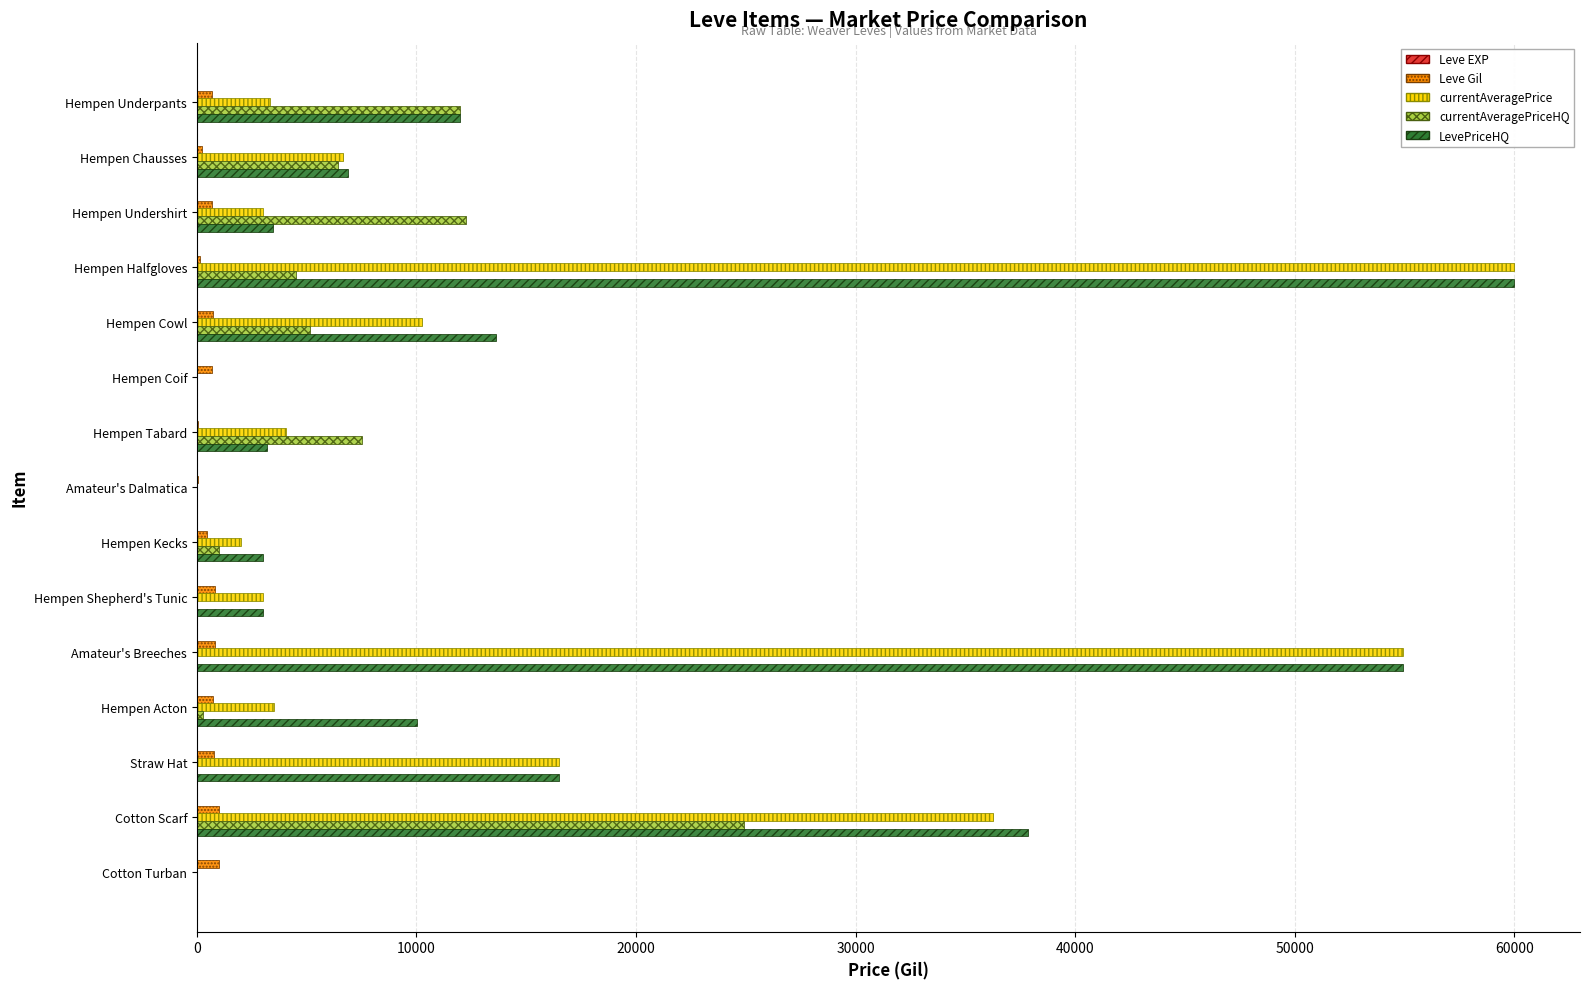

What is the maximum value shown in the chart?

60000